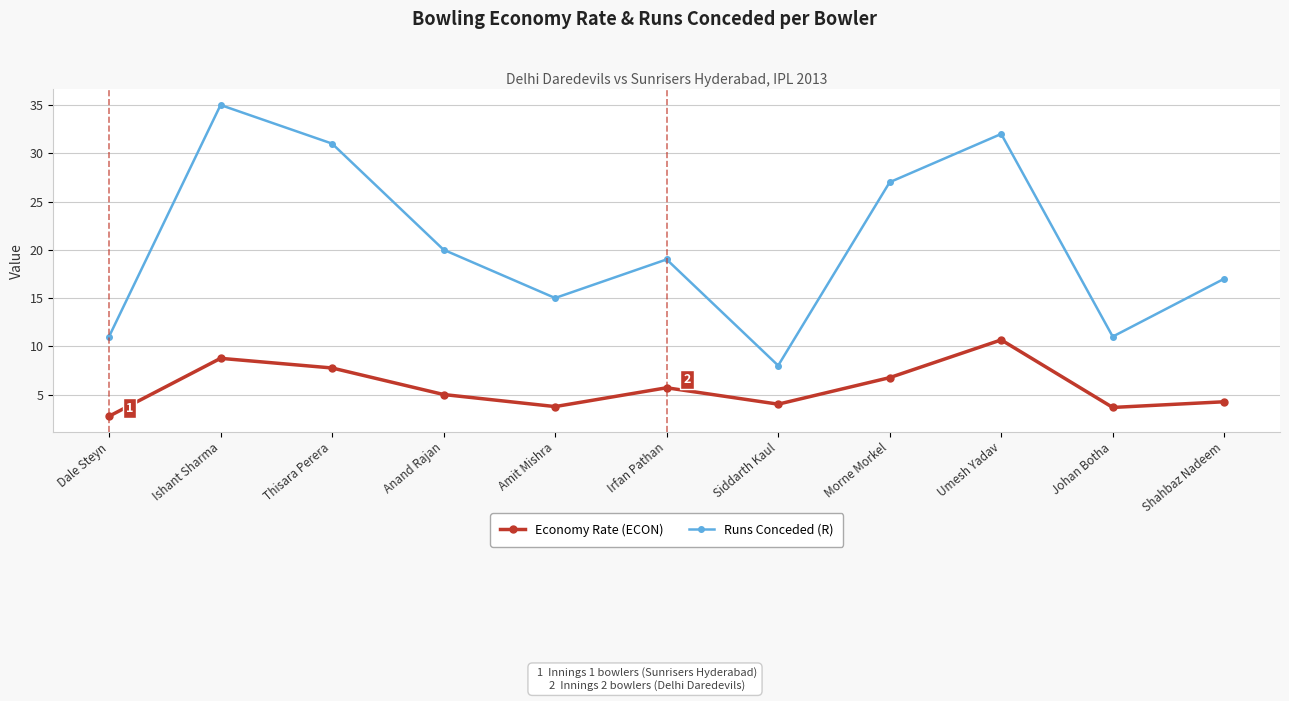

In Runs Conceded (R), how many points are higher than both neighbors (excluding endpoints)?

3